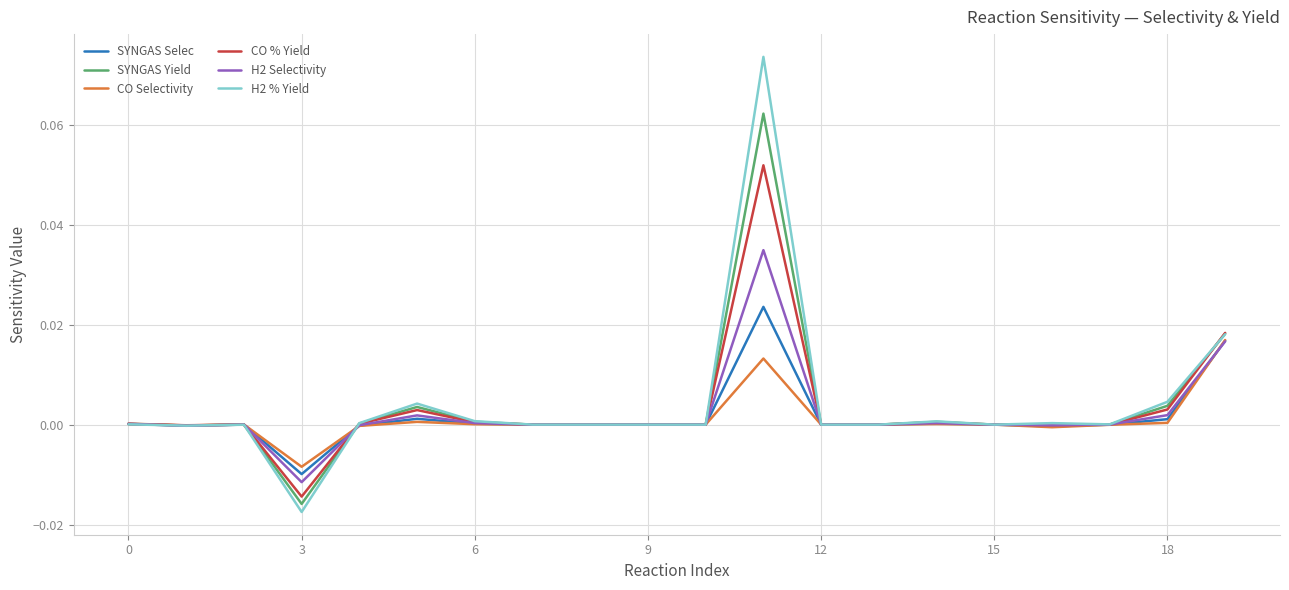

Which label corresponds to the smallest value in the chart?

3